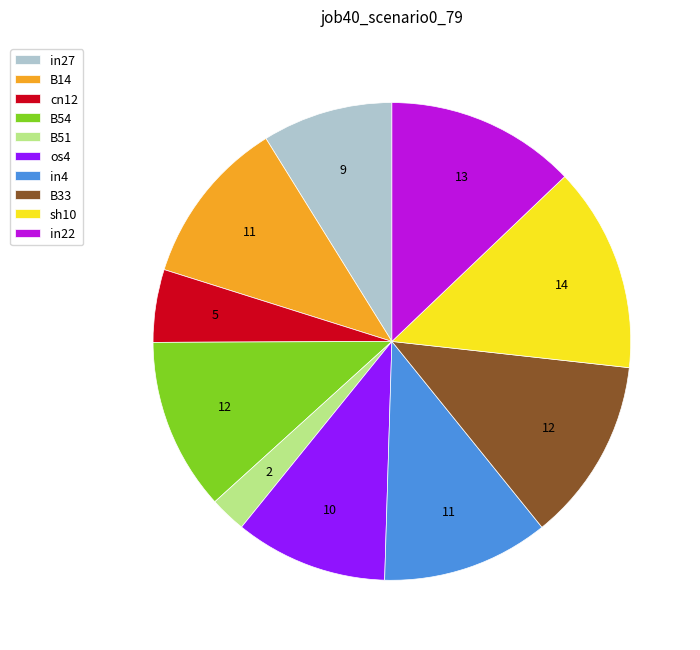

True or false: sh10 accounts for 14% of the total.

True